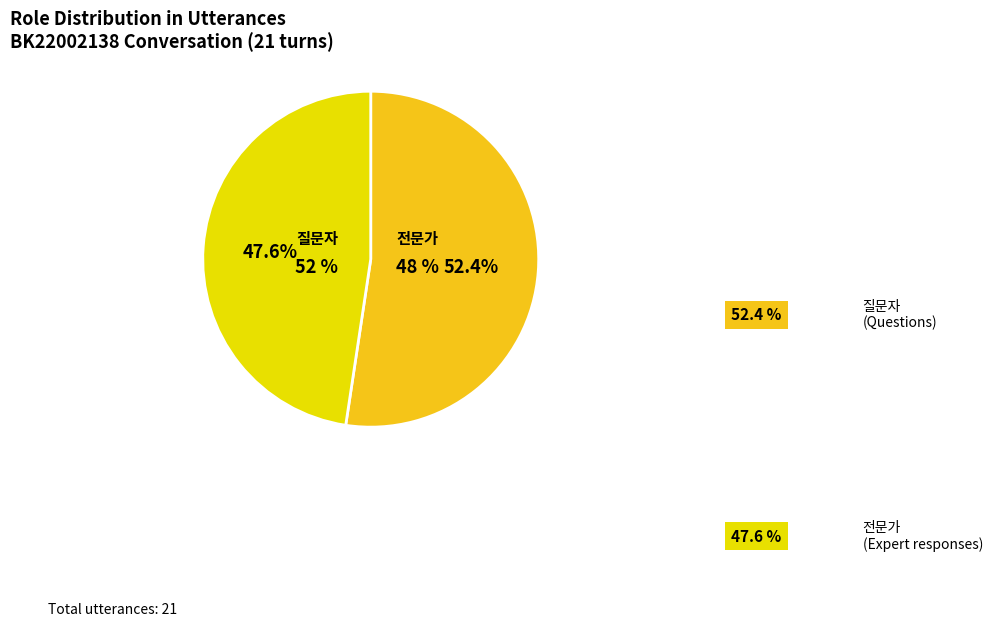

Which category has the biggest portion of the pie?

질문자